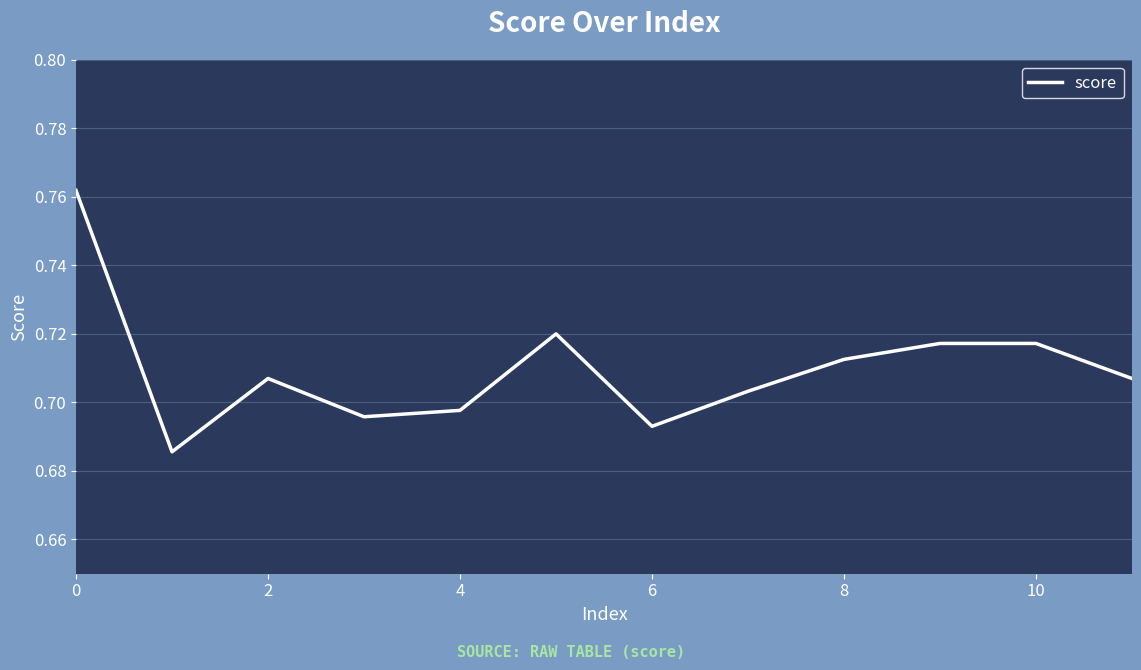

Is this an area chart (filled region under the line)?

No